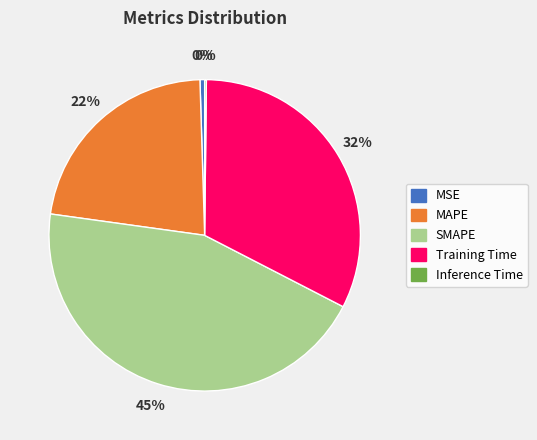

To the nearest percent, what percentage of the pie is MAPE?

22%